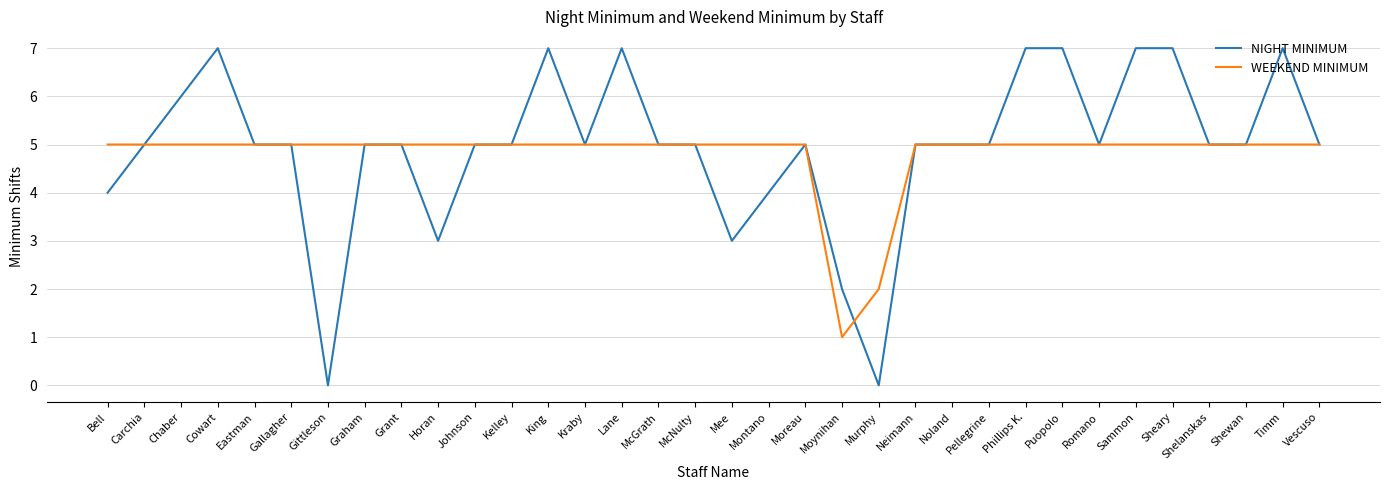

List the series in order of their peak value, highest first.

NIGHT MINIMUM, WEEKEND MINIMUM